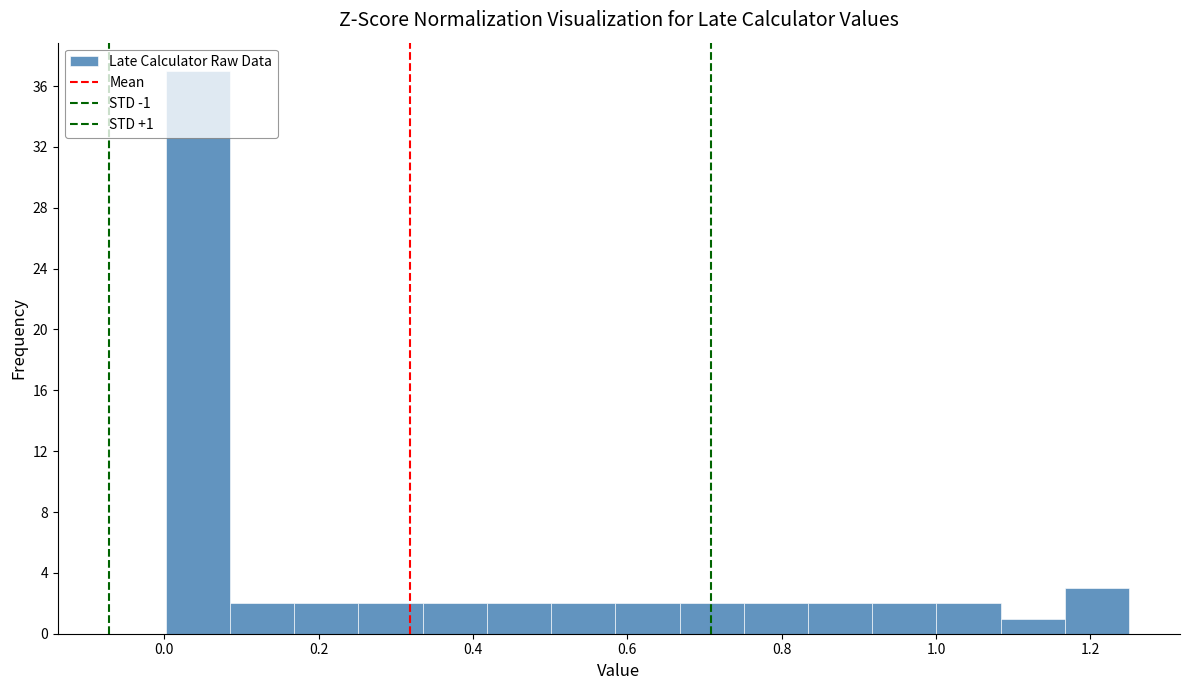

Over which range of the x-axis is the bar tallest?

0.00 to 0.08